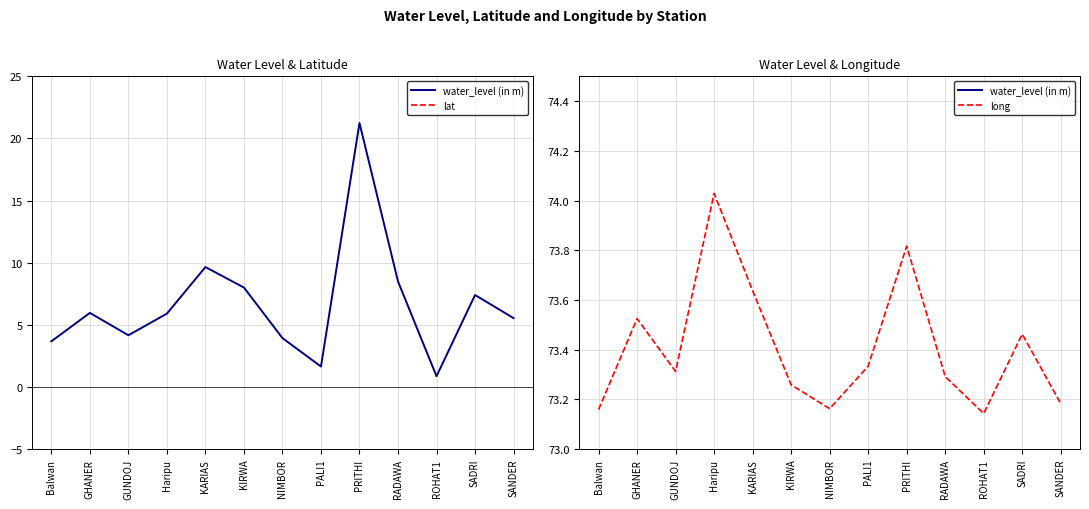

Reading left to right, transcribe all the data shown in this chart.

water_level (in m): Balwan=3.7	GHANER=6.0	GUNDOJ=4.2	Haripu=5.9	KARIAS=9.7	KIRWA=8.0	NIMBOR=3.9	PALI1=1.6	PRITHI=21.2	RADAWA=8.5	ROHAT1=0.9	SADRI=7.4	SANDER=5.5
lat: Balwan=25.1	GHANER=25.2	GUNDOJ=25.6	Haripu=26.0	KARIAS=25.8	KIRWA=25.5	NIMBOR=25.2	PALI1=25.8	PRITHI=26.2	RADAWA=25.2	ROHAT1=26.0	SADRI=25.2	SANDER=25.3
long: Balwan=73.2	GHANER=73.5	GUNDOJ=73.3	Haripu=74.0	KARIAS=73.6	KIRWA=73.3	NIMBOR=73.2	PALI1=73.3	PRITHI=73.8	RADAWA=73.3	ROHAT1=73.1	SADRI=73.5	SANDER=73.2